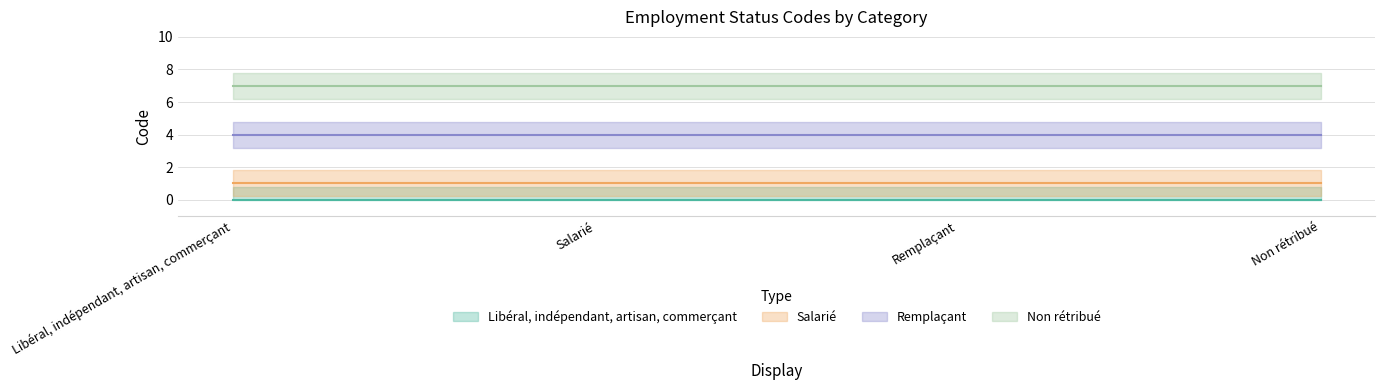

What are all the series names shown in the legend?

Libéral, indépendant, artisan, commerçant, Salarié, Remplaçant, Non rétribué